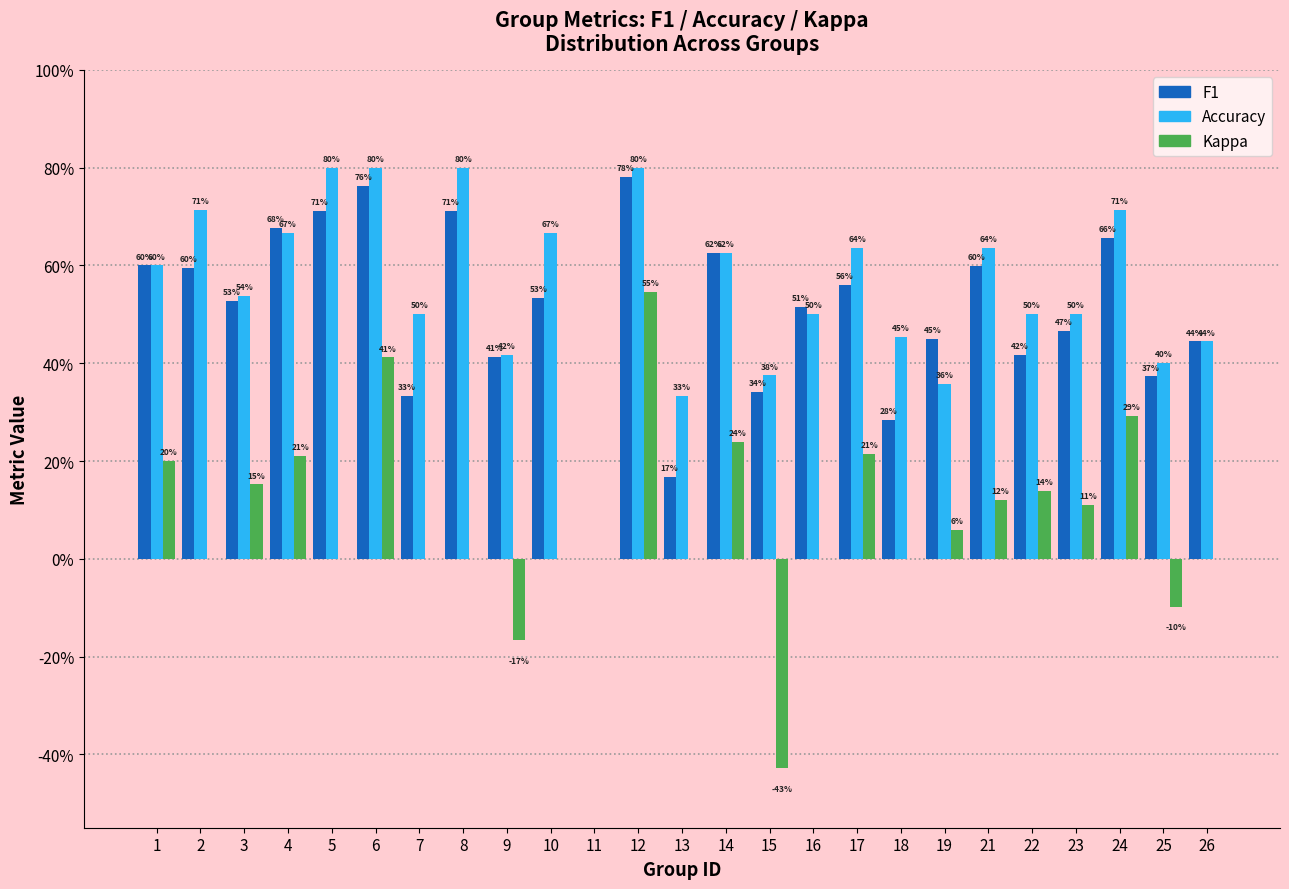

Does the chart contain stacked bars?

No